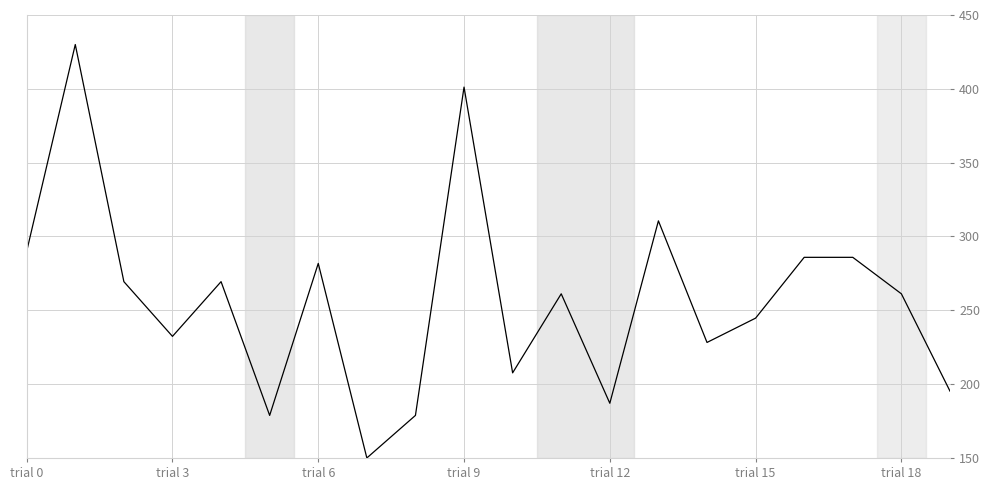

What is the difference between the second highest and minimum values?

251.2